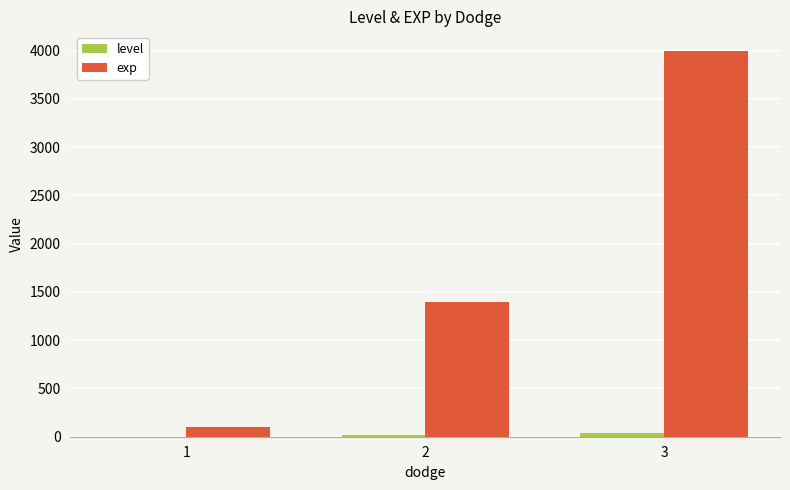

Are the bars horizontal?

No